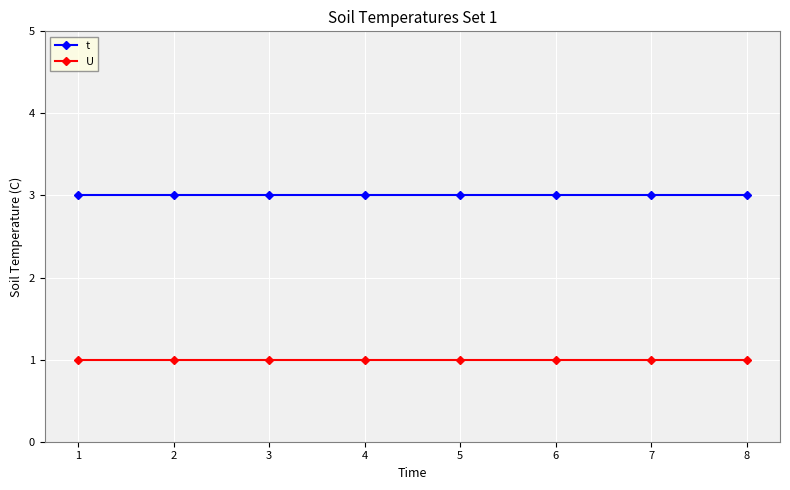

True or false: U and t cross at least once.

False